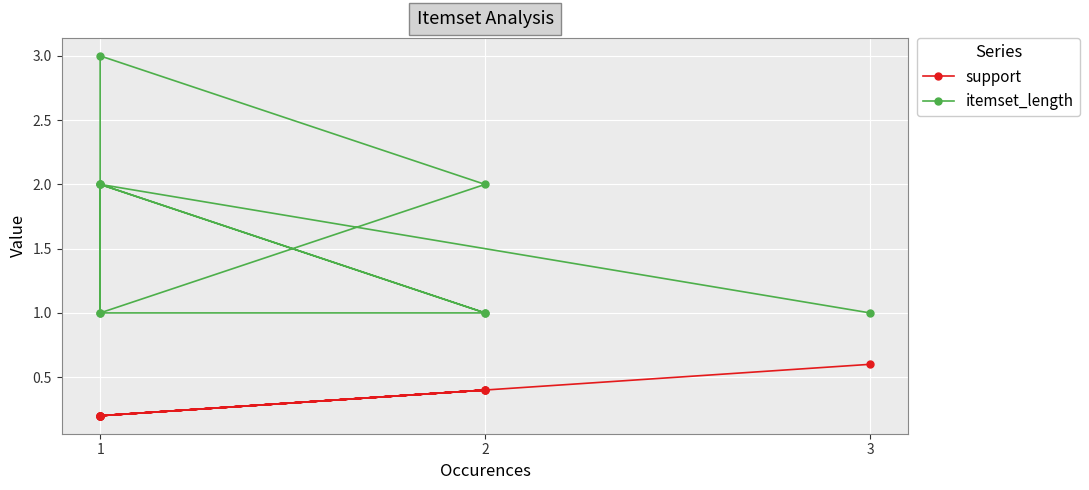

What is the value of the itemset_length point at the 7th from the left?

1.0